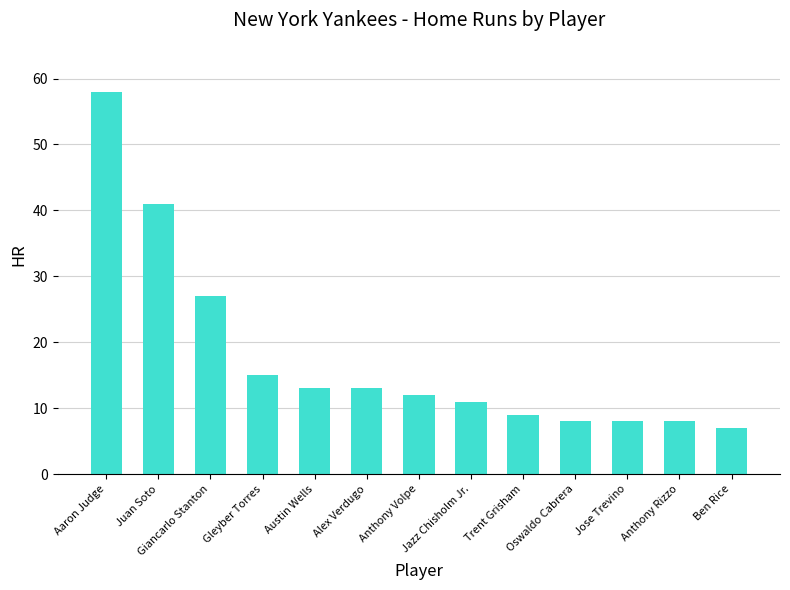

Where is the data nearest to the value 32?

Giancarlo Stanton